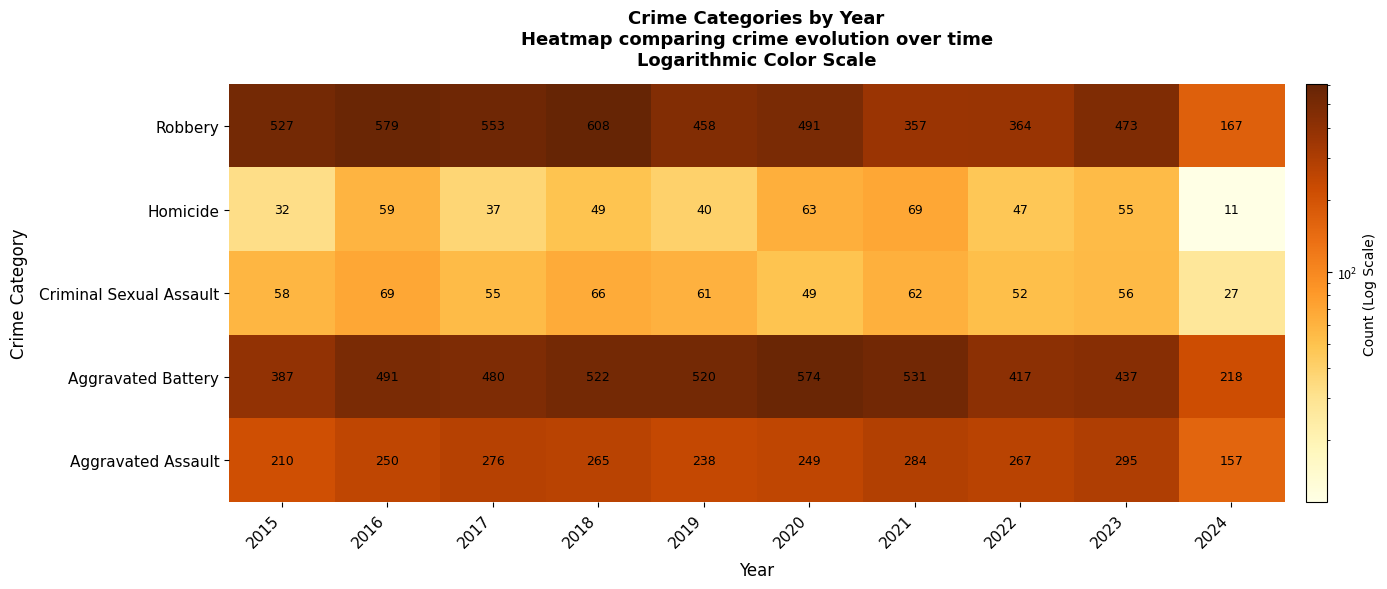

Which series changed the most between 2017 and 2023?

Robbery